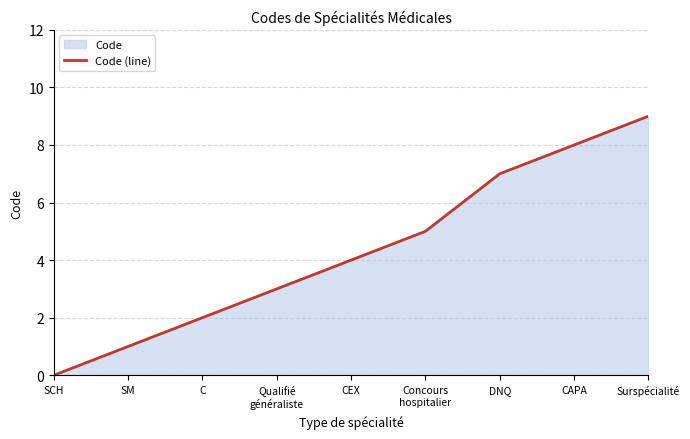

How many positive values are there?

8